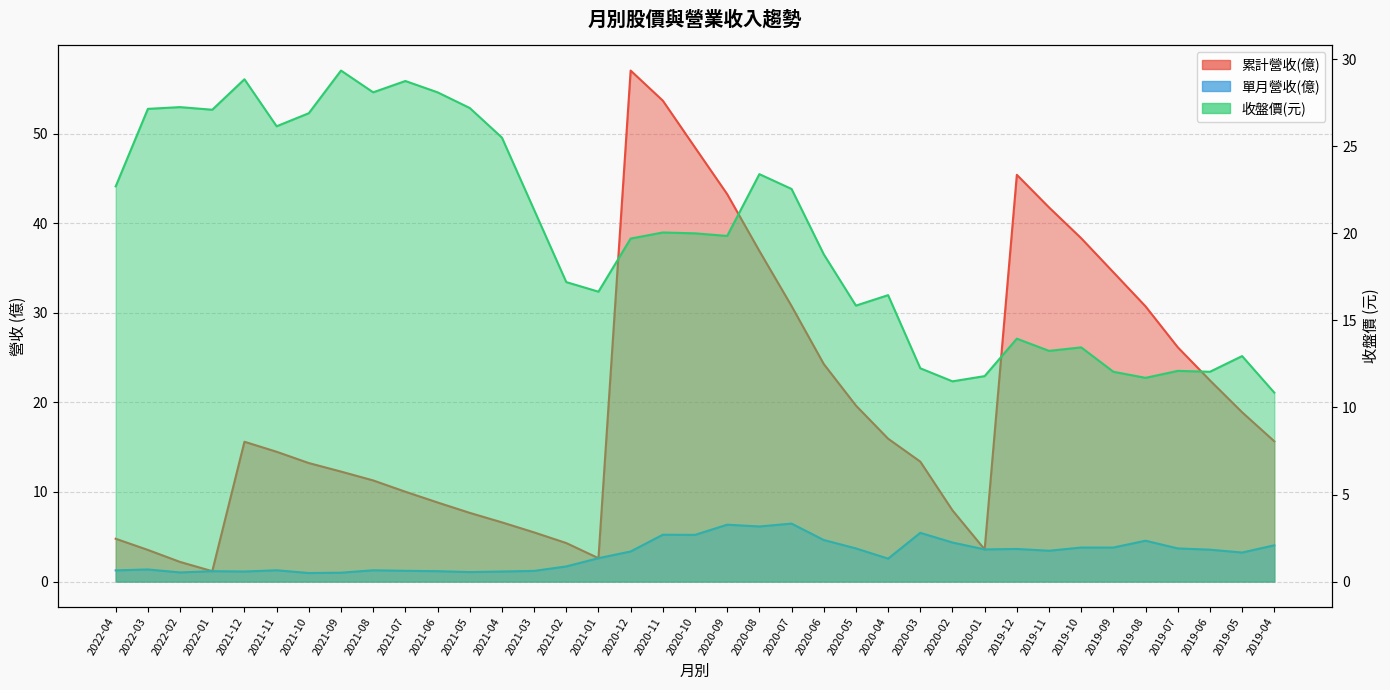

At which label does 收盤價 reach its peak?

2021-09